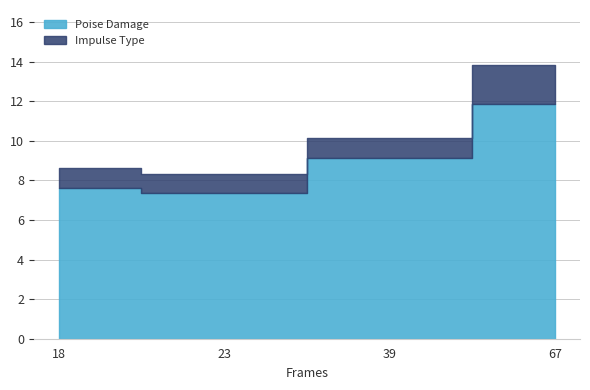

List the series in order of their peak value, lowest first.

Impulse Type, Poise Damage